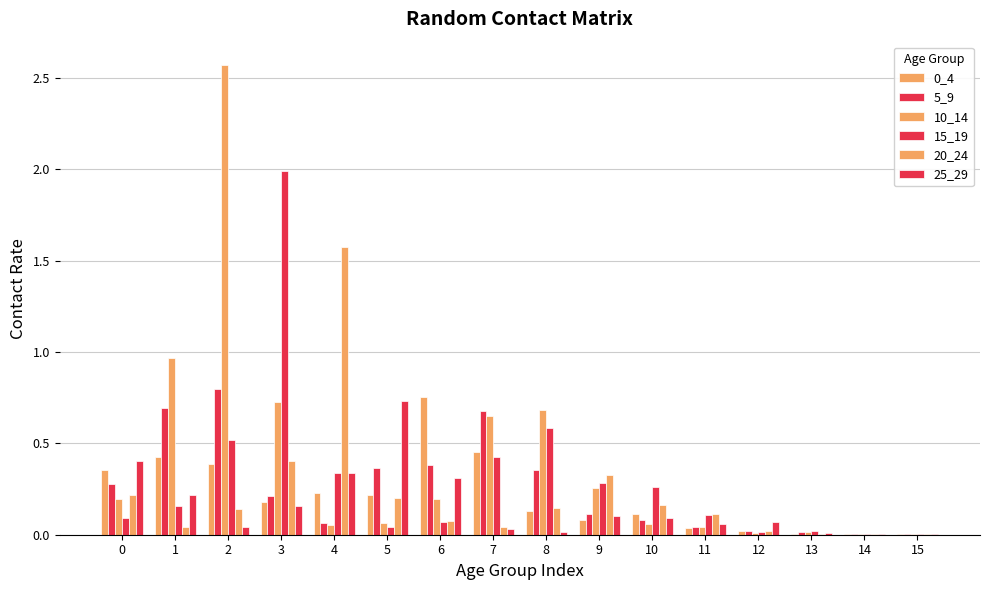

What is the greatest value displayed?

2.6